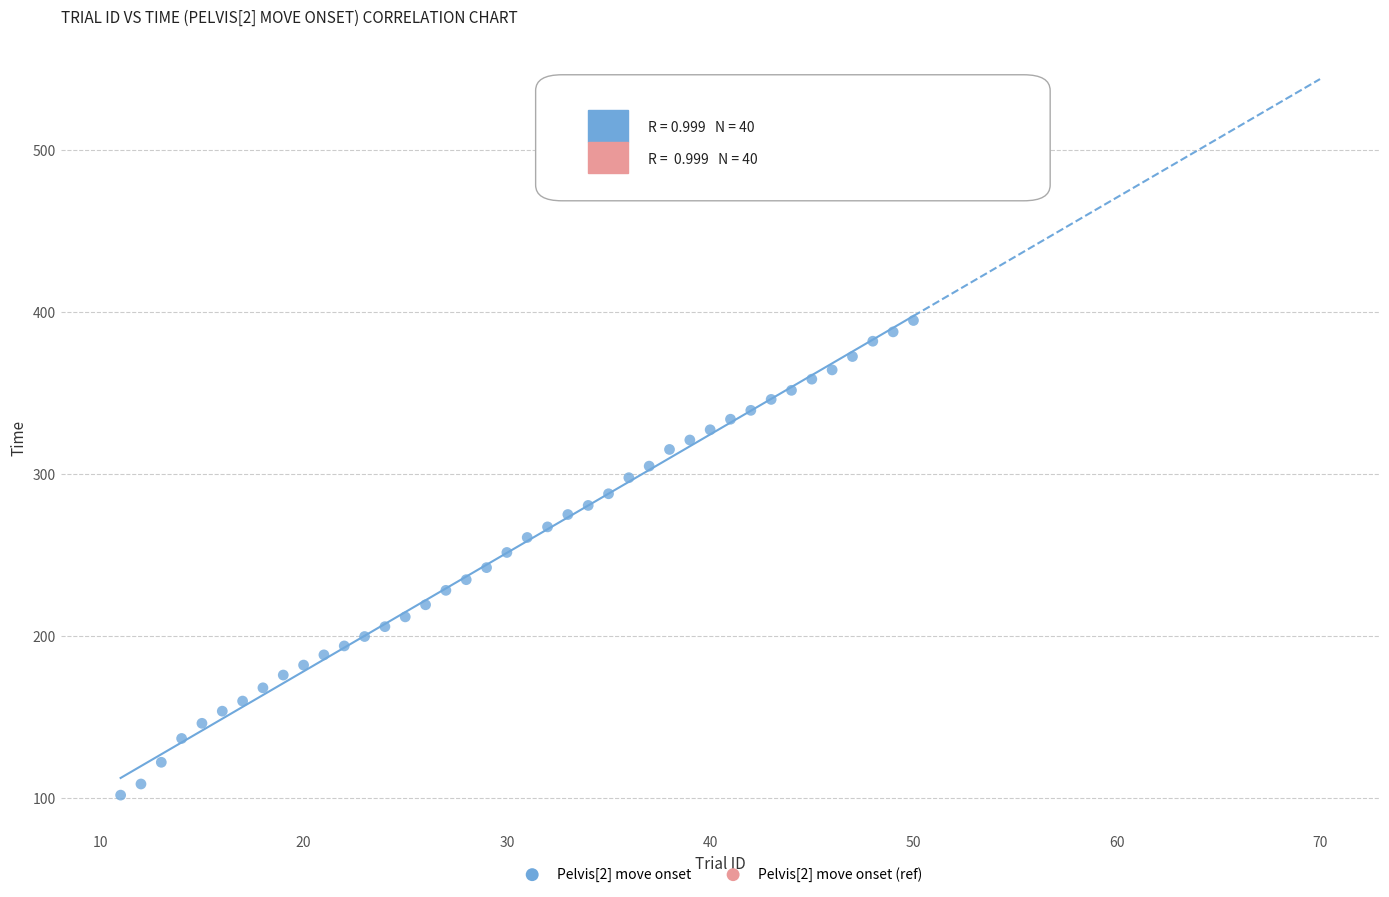

What is the range of Y values (max minus min)?

292.9